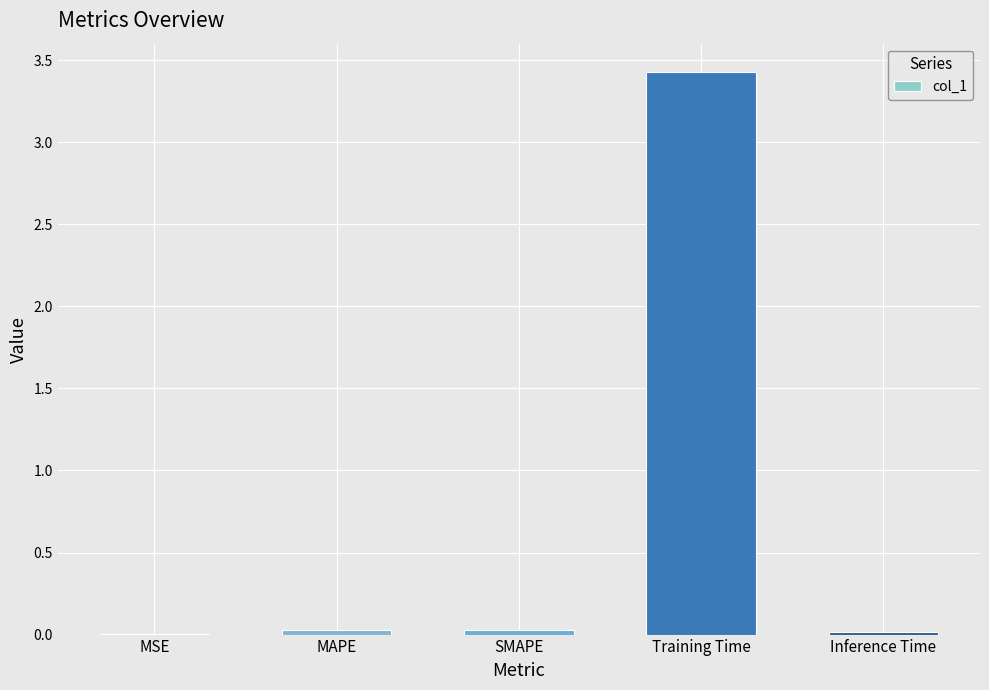

Which has a higher value, Training Time or Inference Time?

Training Time